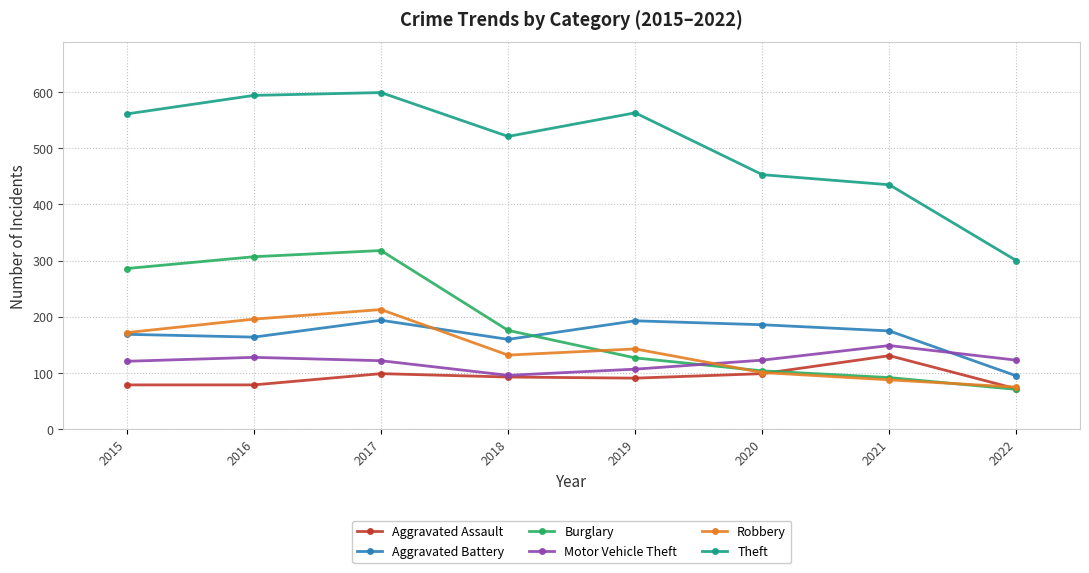

Is it true that Aggravated Assault equals 126 at 2022?

False